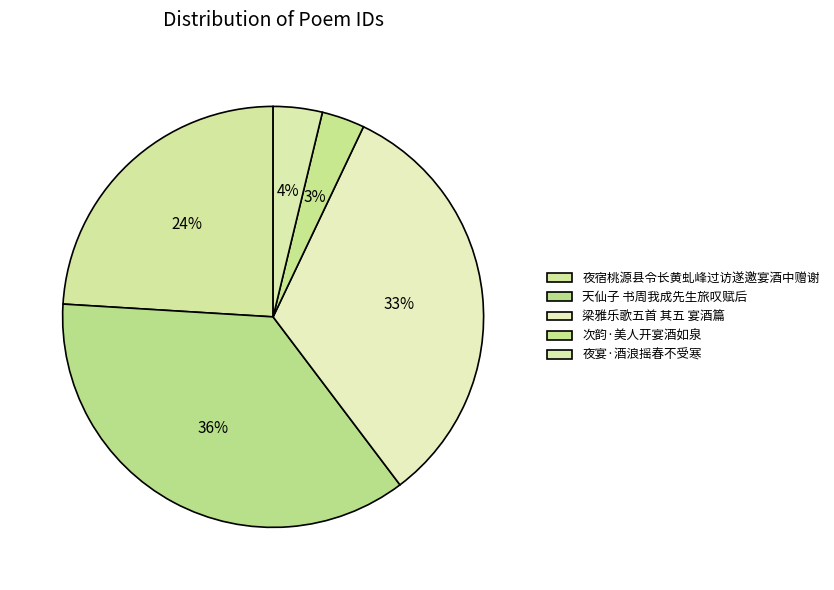

Count the number of slices in the pie.

5